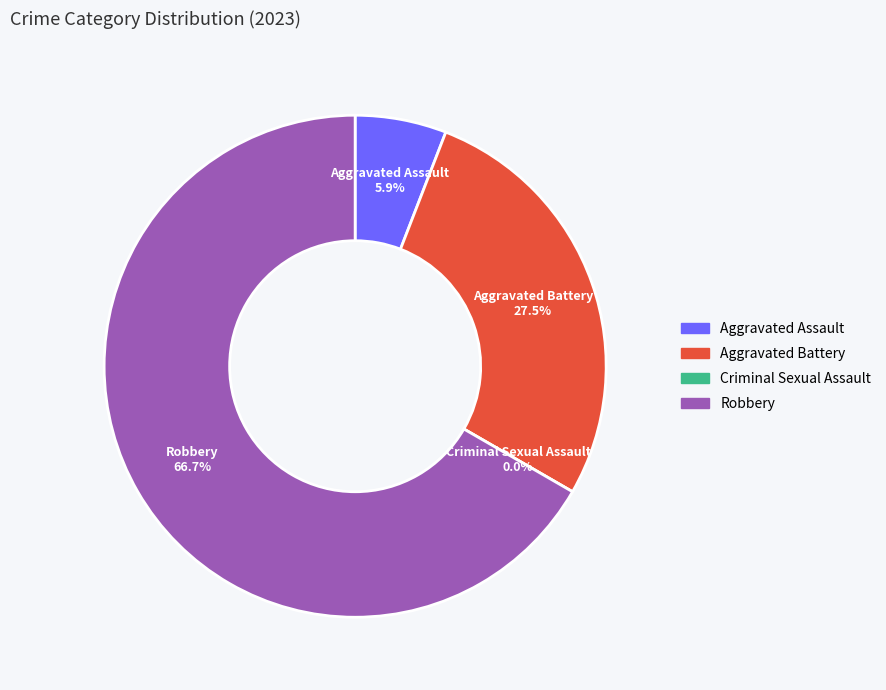

What percentage is NOT represented by Aggravated Assault?

94.1%